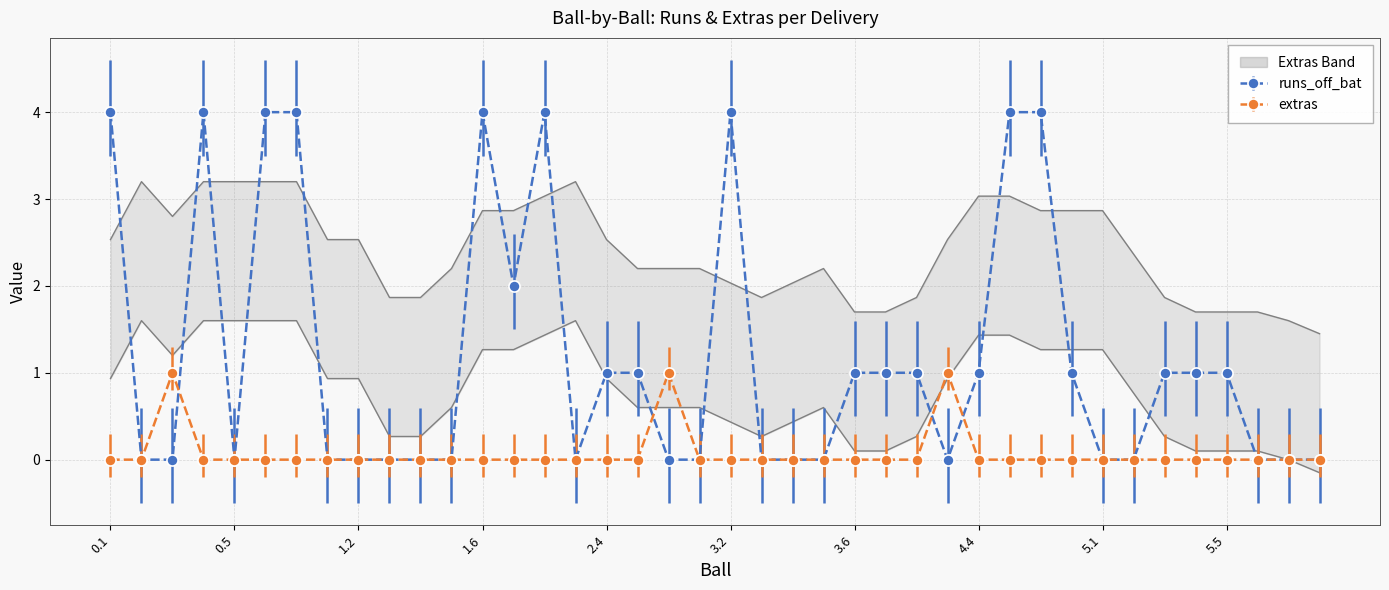

What is the sum of the runs_off_bat values at 2.3 and 2.5?

1